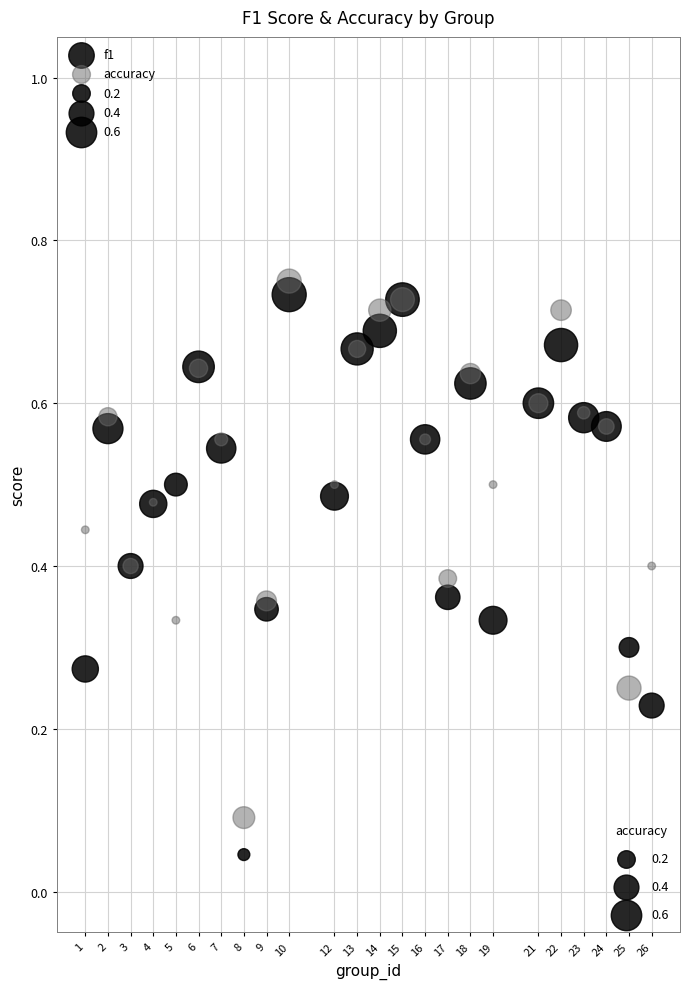

Which series has the widest spread of Y values?

f1